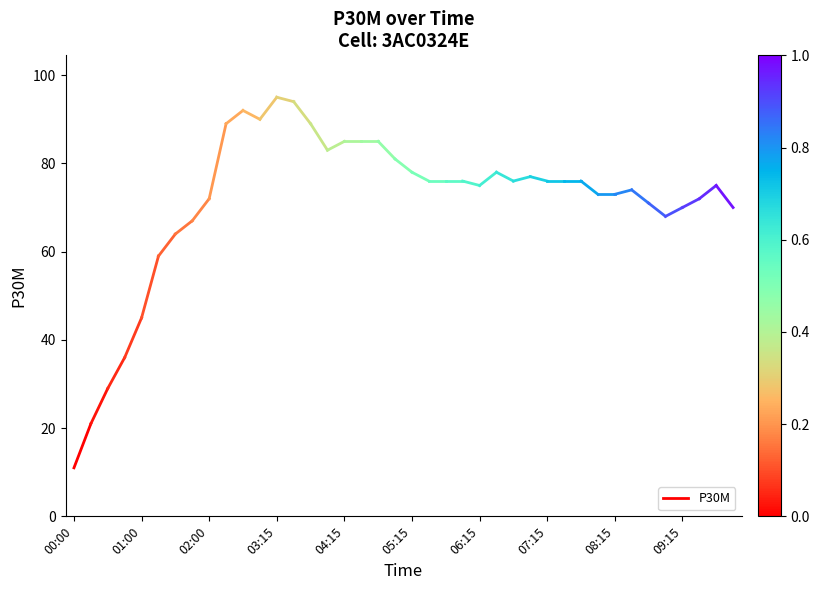

Between 01:00 and 00:00, which is larger?

01:00